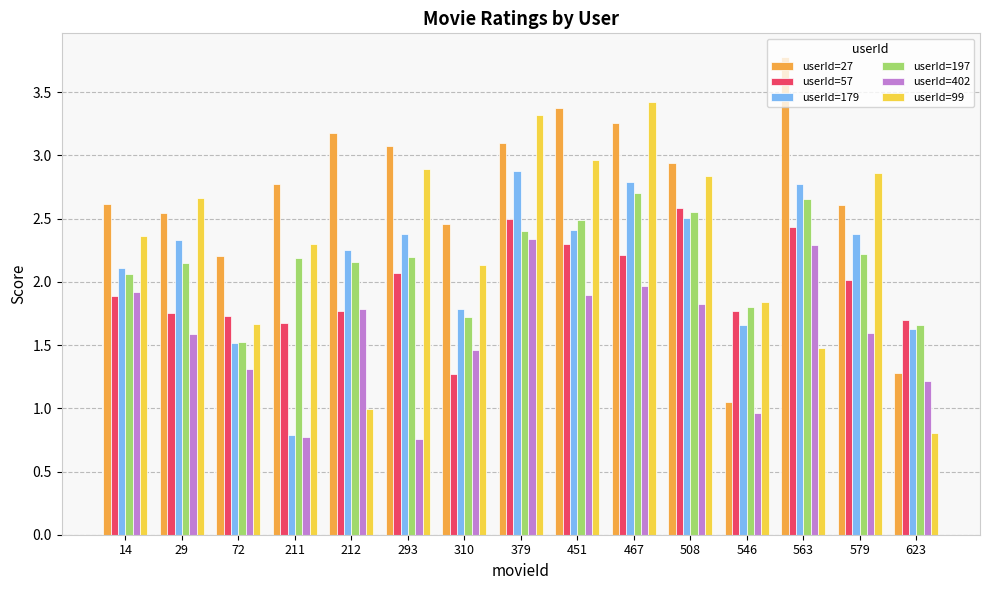

Read the userId=57 value at 579.

2.0